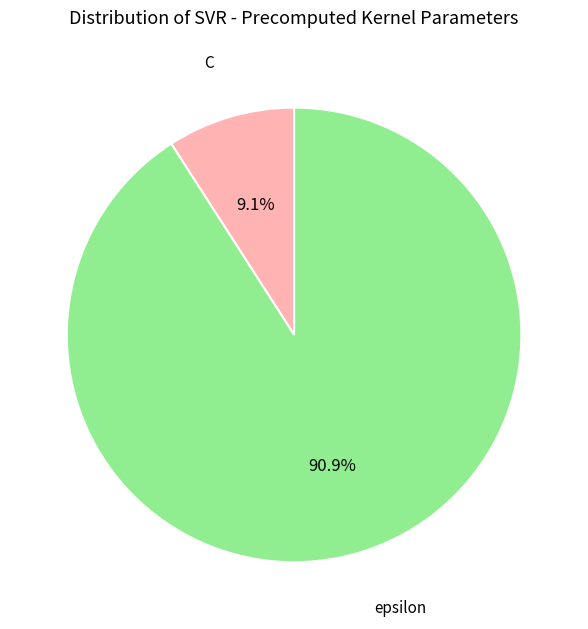

Does C account for over 50% of the chart?

No